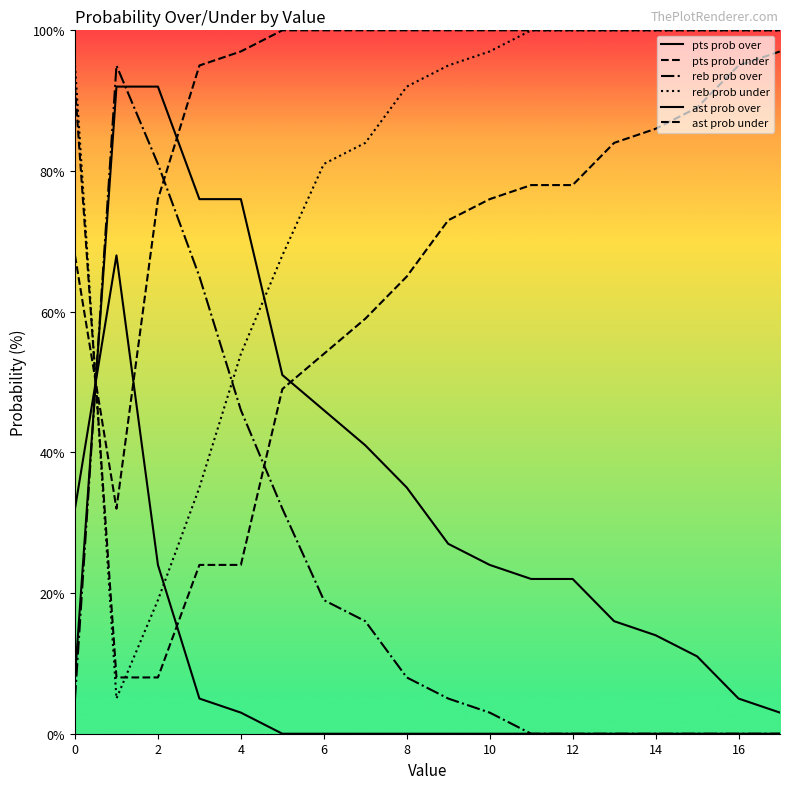

Rank the series by their maximum value, from lowest to highest.

ast prob over, pts prob over, reb prob over, pts prob under, reb prob under, ast prob under